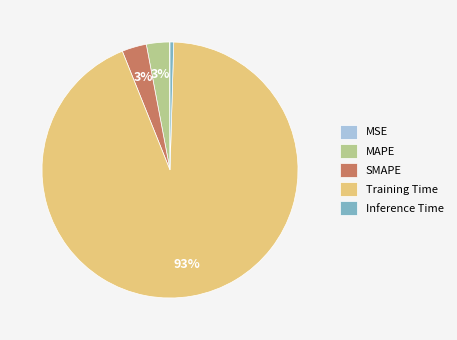

Which category has the biggest portion of the pie?

Training Time